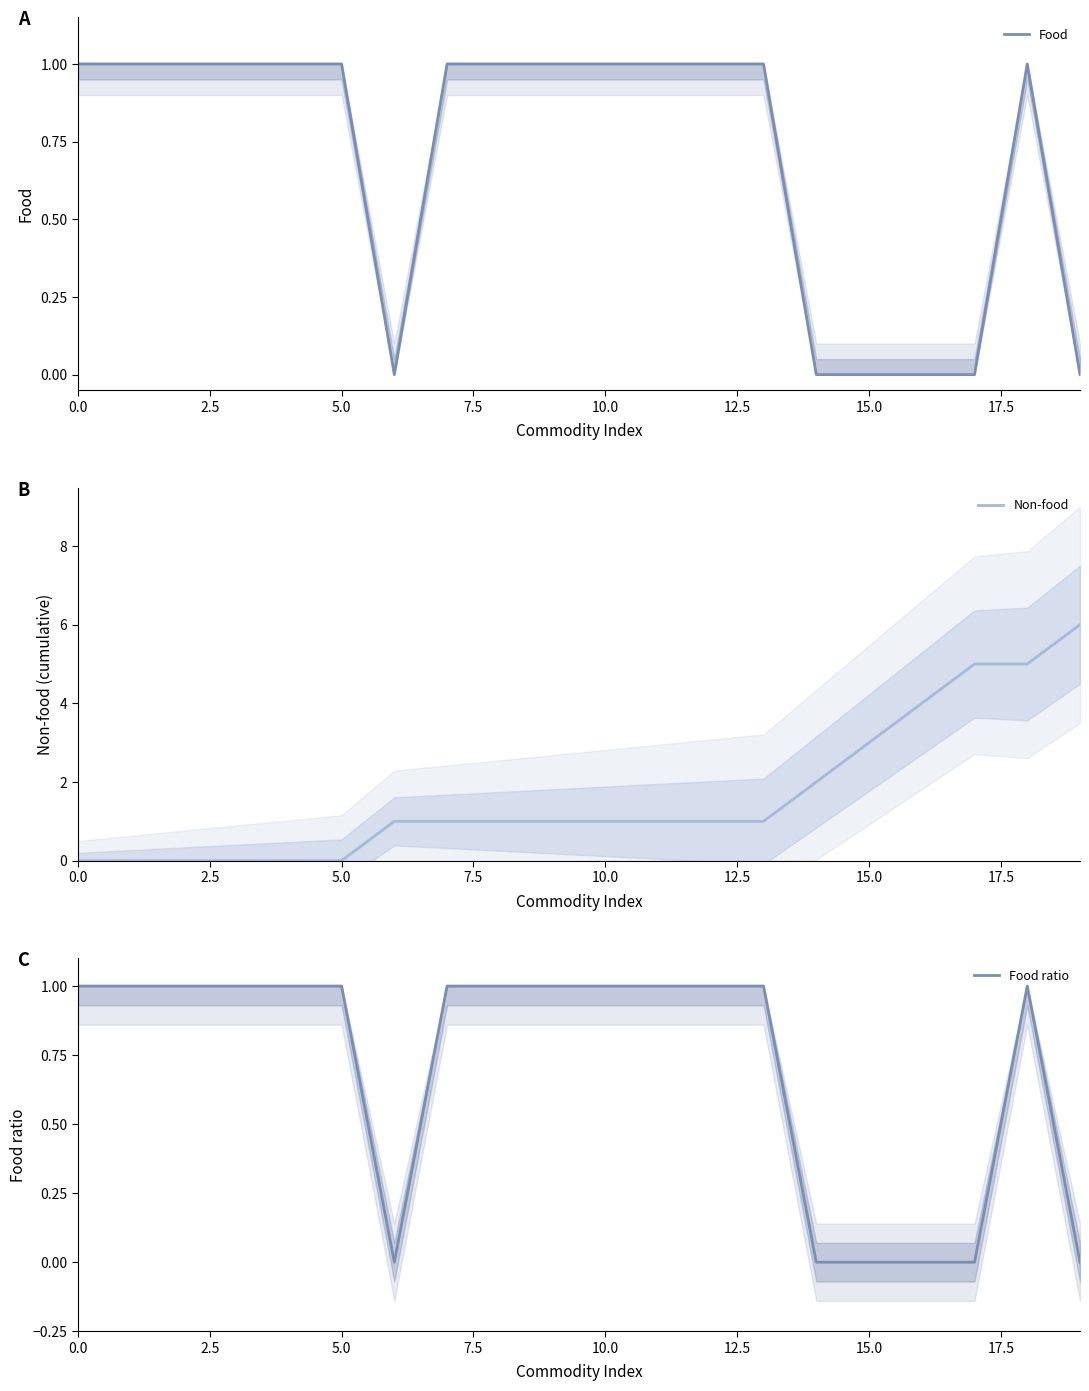

At which category does the chart reach its peak across all series?

19